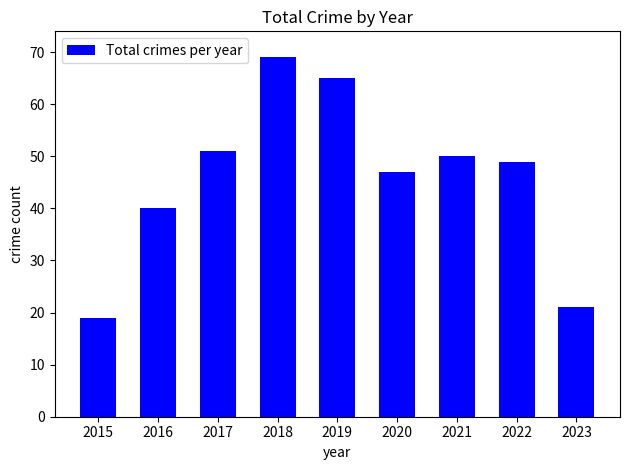

Rank the categories by value from lowest to highest.

2015, 2023, 2016, 2020, 2022, 2021, 2017, 2019, 2018